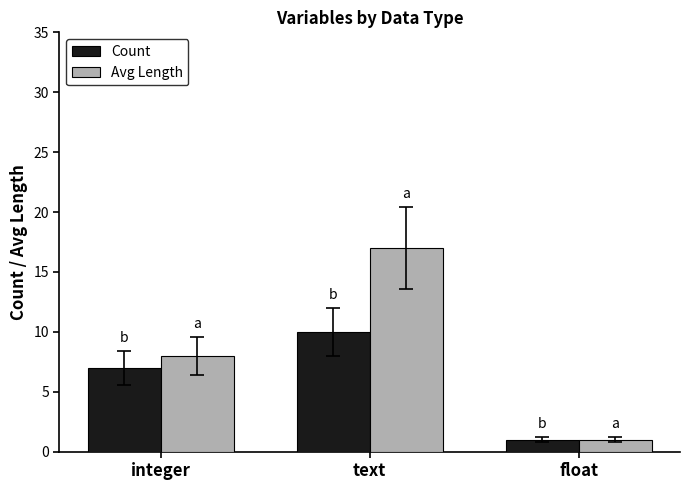

How many groups of bars are there?

3